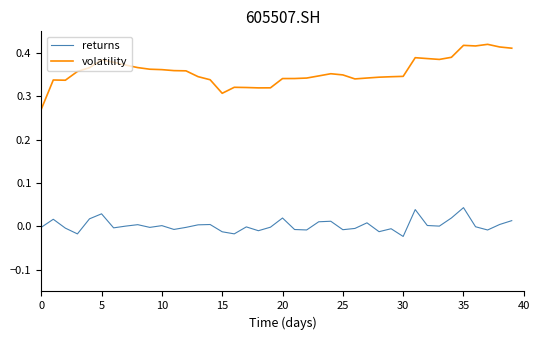

List the series in order of their peak value, highest first.

volatility, returns